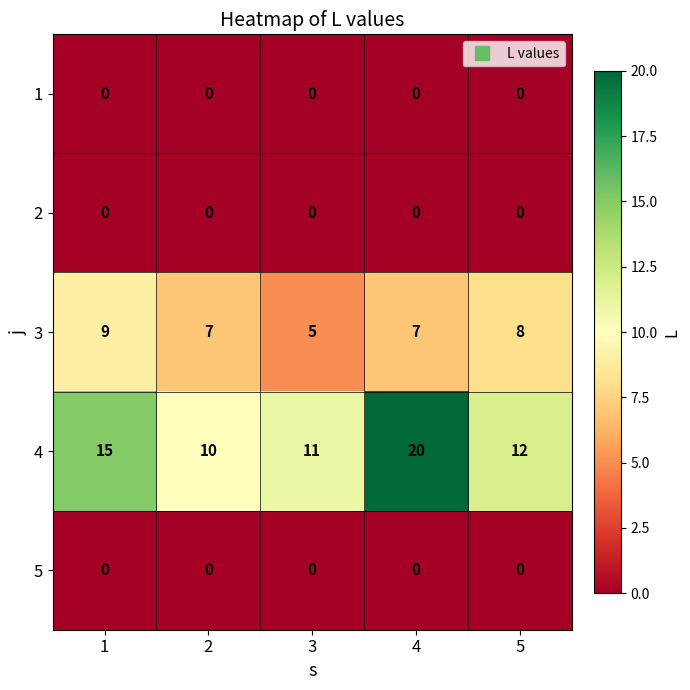

True or false: 4 has a value of 12 at 5.

True